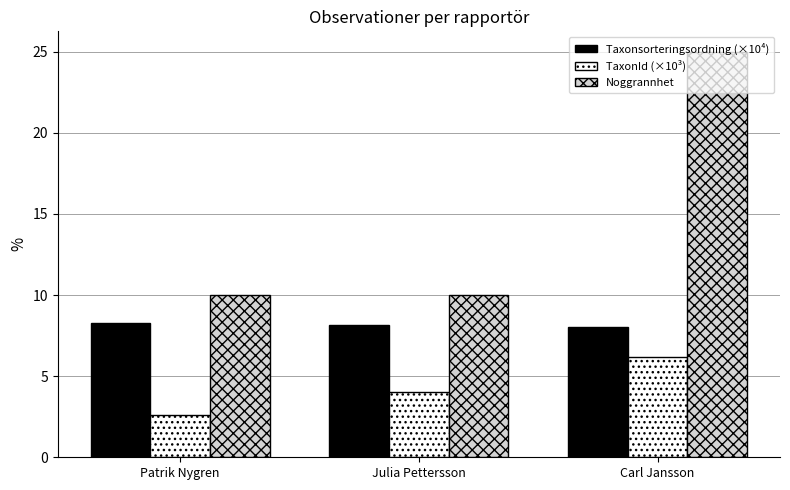

What are all the series names shown in the legend?

Taxonsorteringsordning (×10⁴), TaxonId (×10³), Noggrannhet